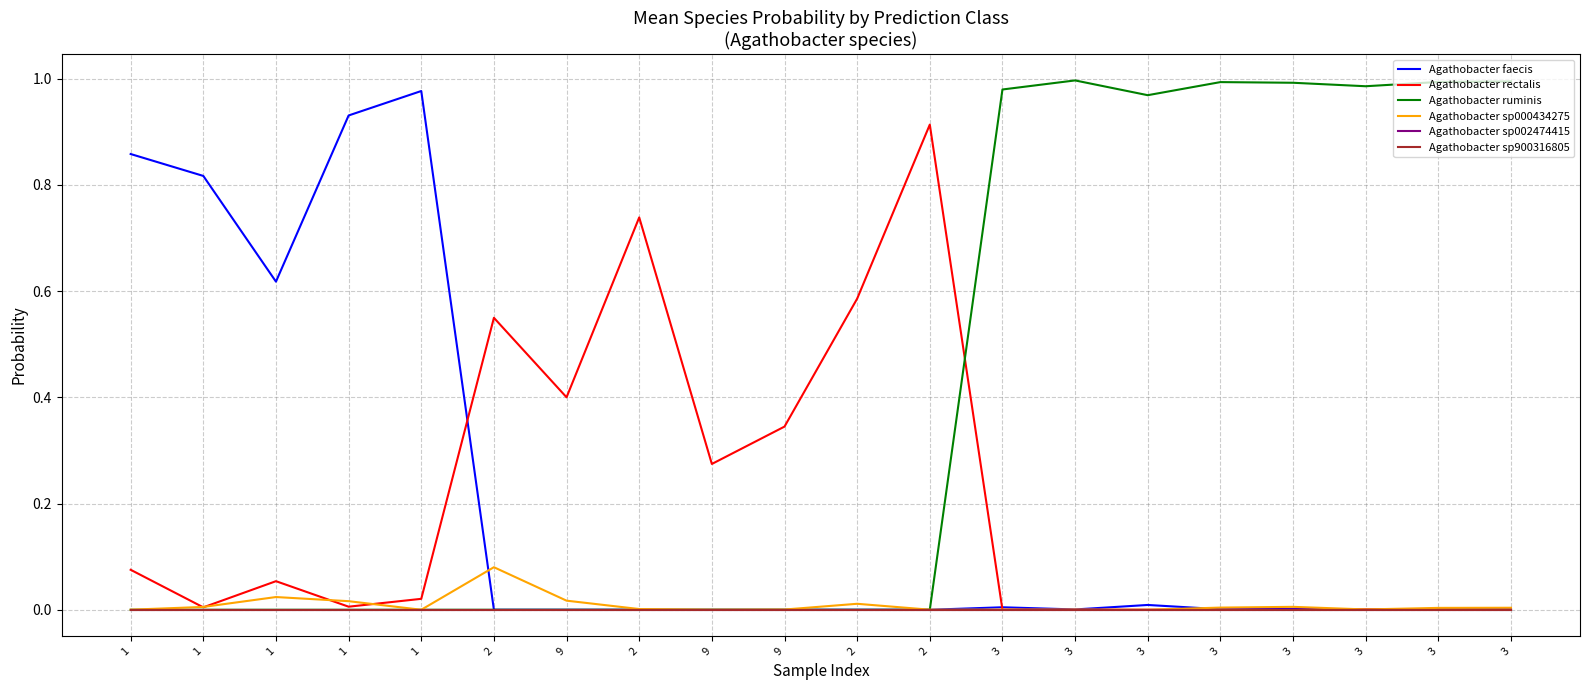

Does the chart have visible grid lines?

Yes